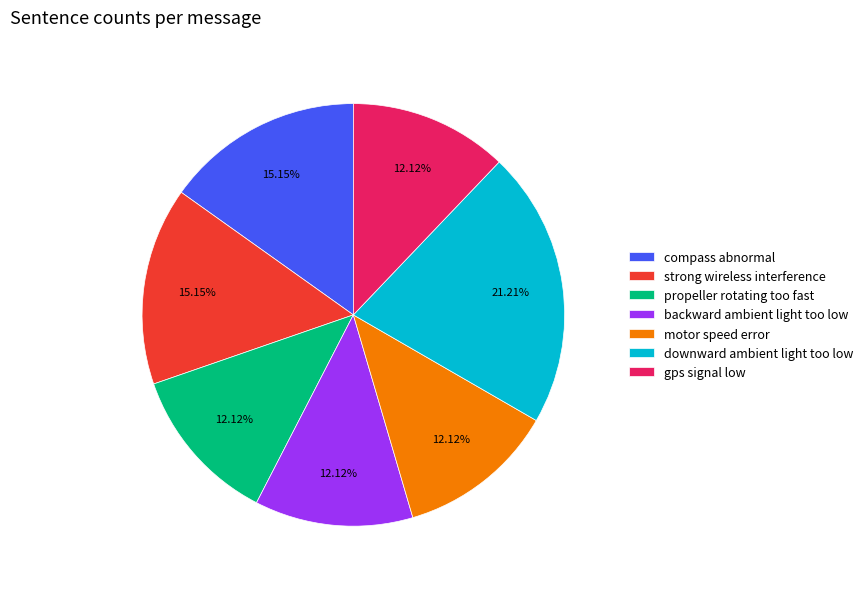

Which slice is the largest?

downward ambient light too low